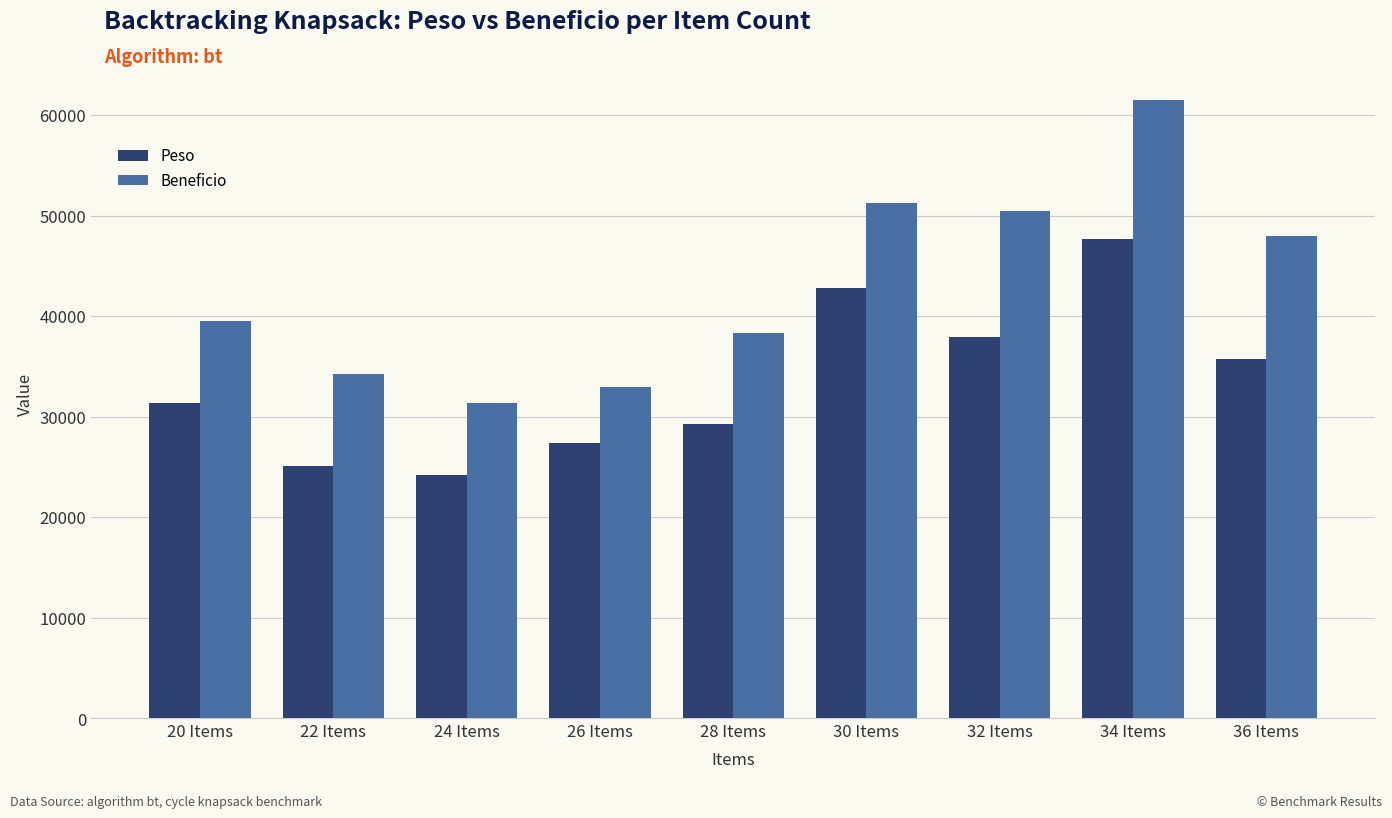

List the series in order of their overall mean, highest first.

Beneficio, Peso